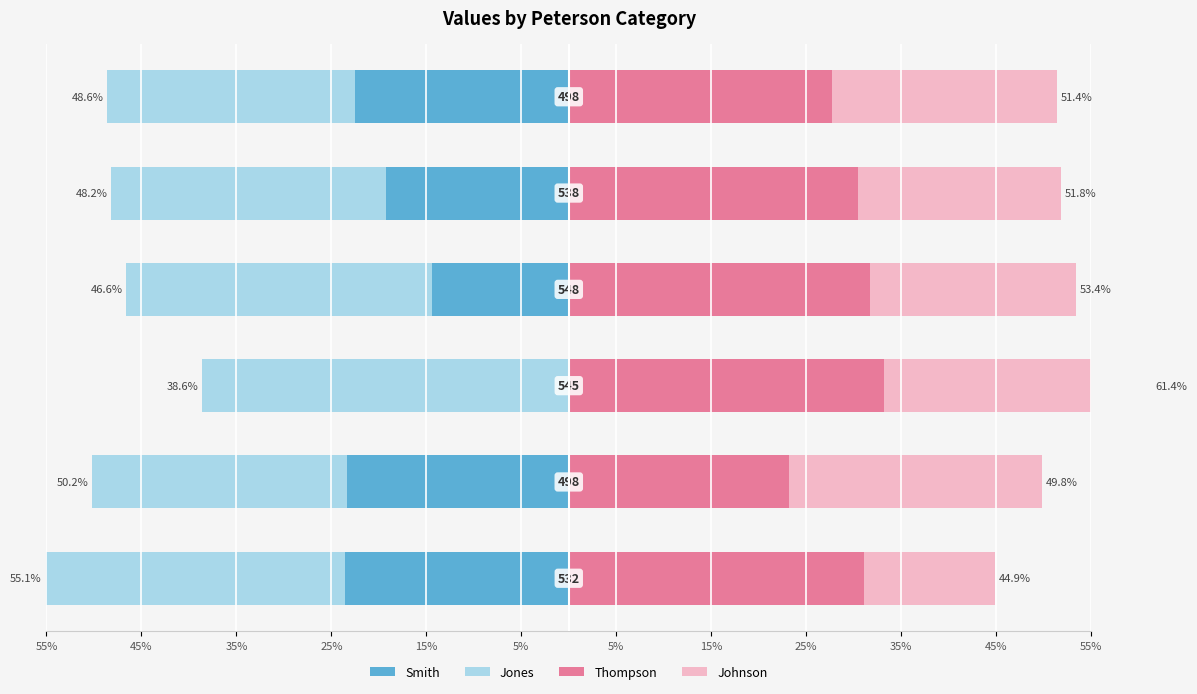

What is the spread (max minus min) of values at 15%?

59.3